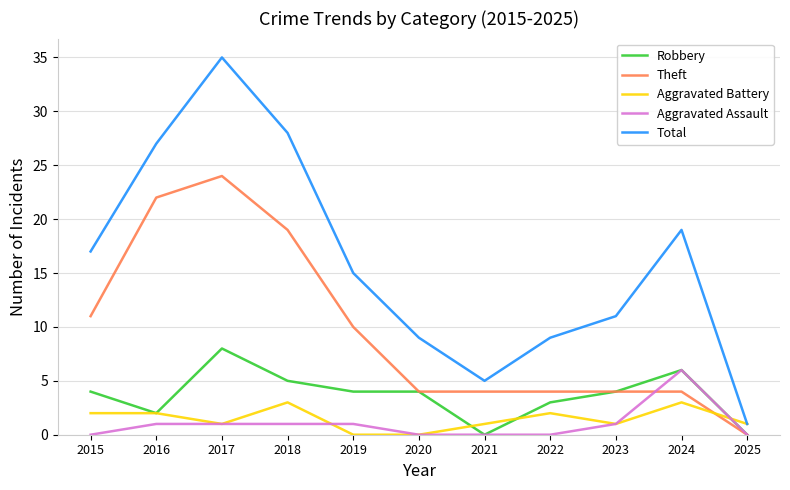

How many lines are shown in the chart?

5